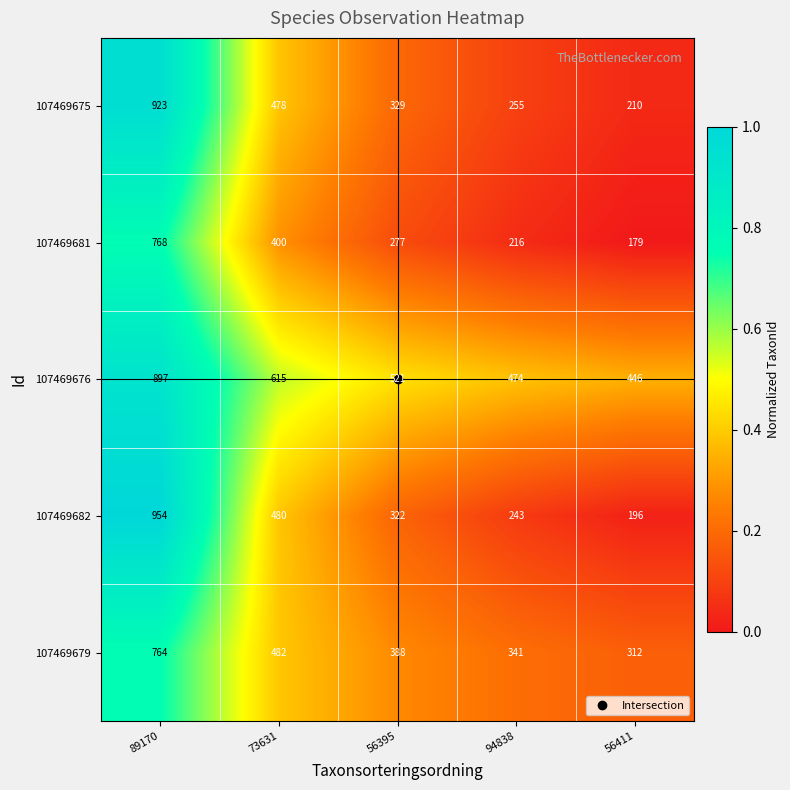

The value of 107469679 at 94838 is 341. True or false?

True